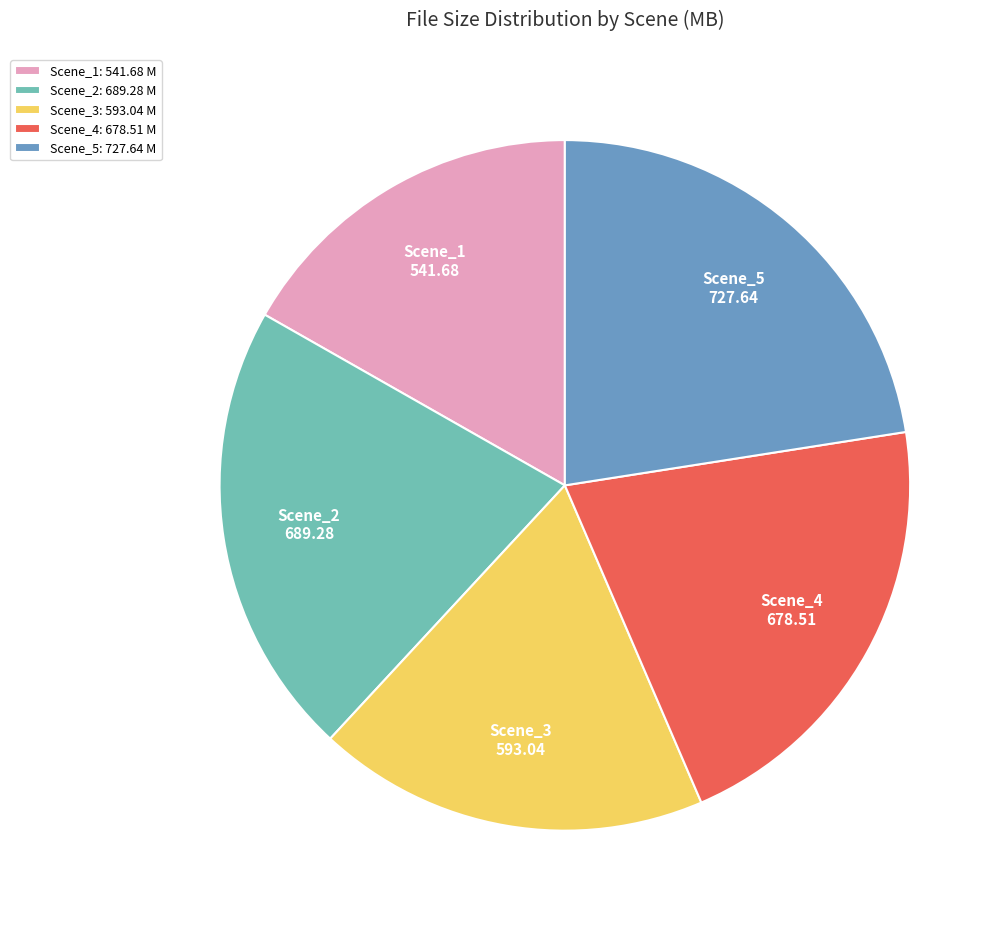

Combined, do Scene_2 and Scene_5 account for over 50%?

No